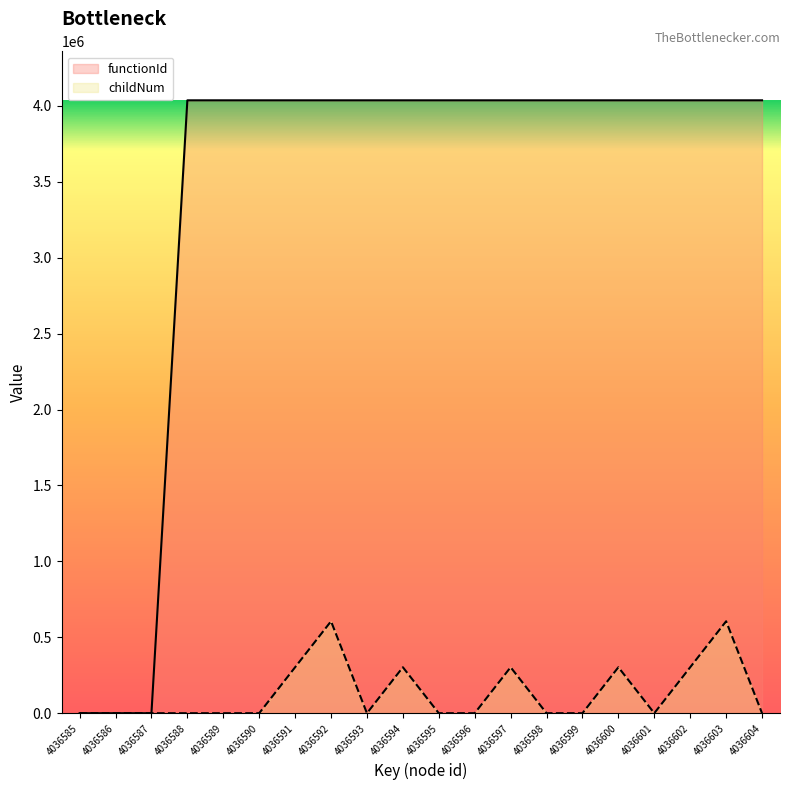

Reading right to left, transcribe all the data shown in this chart.

functionId: 4036604=4036586.0	4036603=4036586.0	4036602=4036586.0	4036601=4036586.0	4036600=4036586.0	4036599=4036586.0	4036598=4036586.0	4036597=4036586.0	4036596=4036586.0	4036595=4036586.0	4036594=4036586.0	4036593=4036586.0	4036592=4036586.0	4036591=4036586.0	4036590=4036586.0	4036589=4036586.0	4036588=4036586.0	4036587=0.0	4036586=0.0	4036585=0.0
childNum: 4036604=0.0	4036603=605487.9	4036602=302744.0	4036601=0.0	4036600=302744.0	4036599=0.0	4036598=0.0	4036597=302744.0	4036596=0.0	4036595=0.0	4036594=302744.0	4036593=0.0	4036592=605487.9	4036591=302744.0	4036590=0.0	4036589=0.0	4036588=0.0	4036587=0.0	4036586=0.0	4036585=0.0